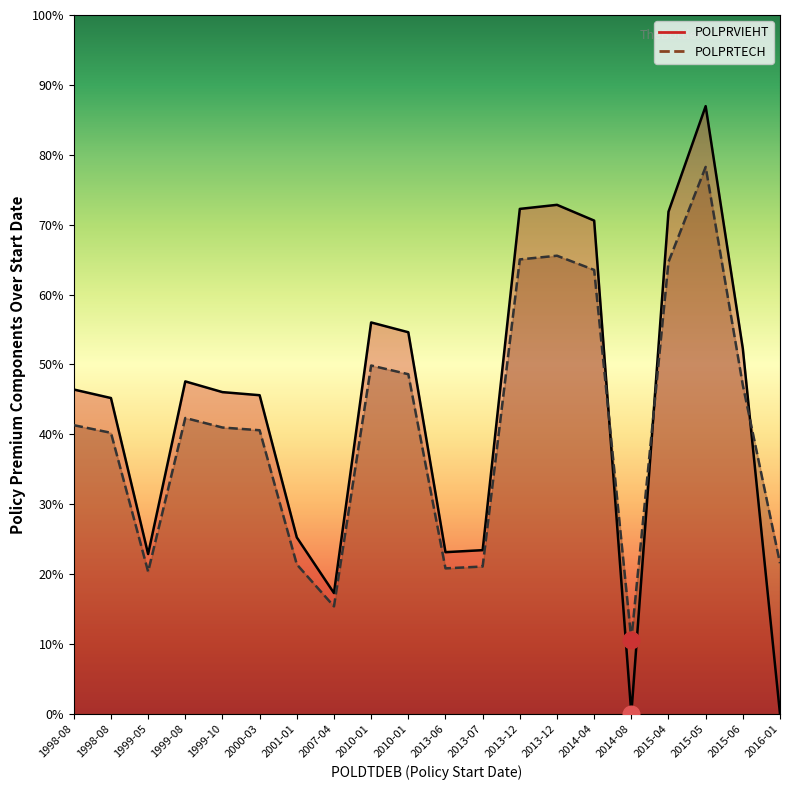

In POLPRVIEHT, how many points are higher than both neighbors (excluding endpoints)?

4